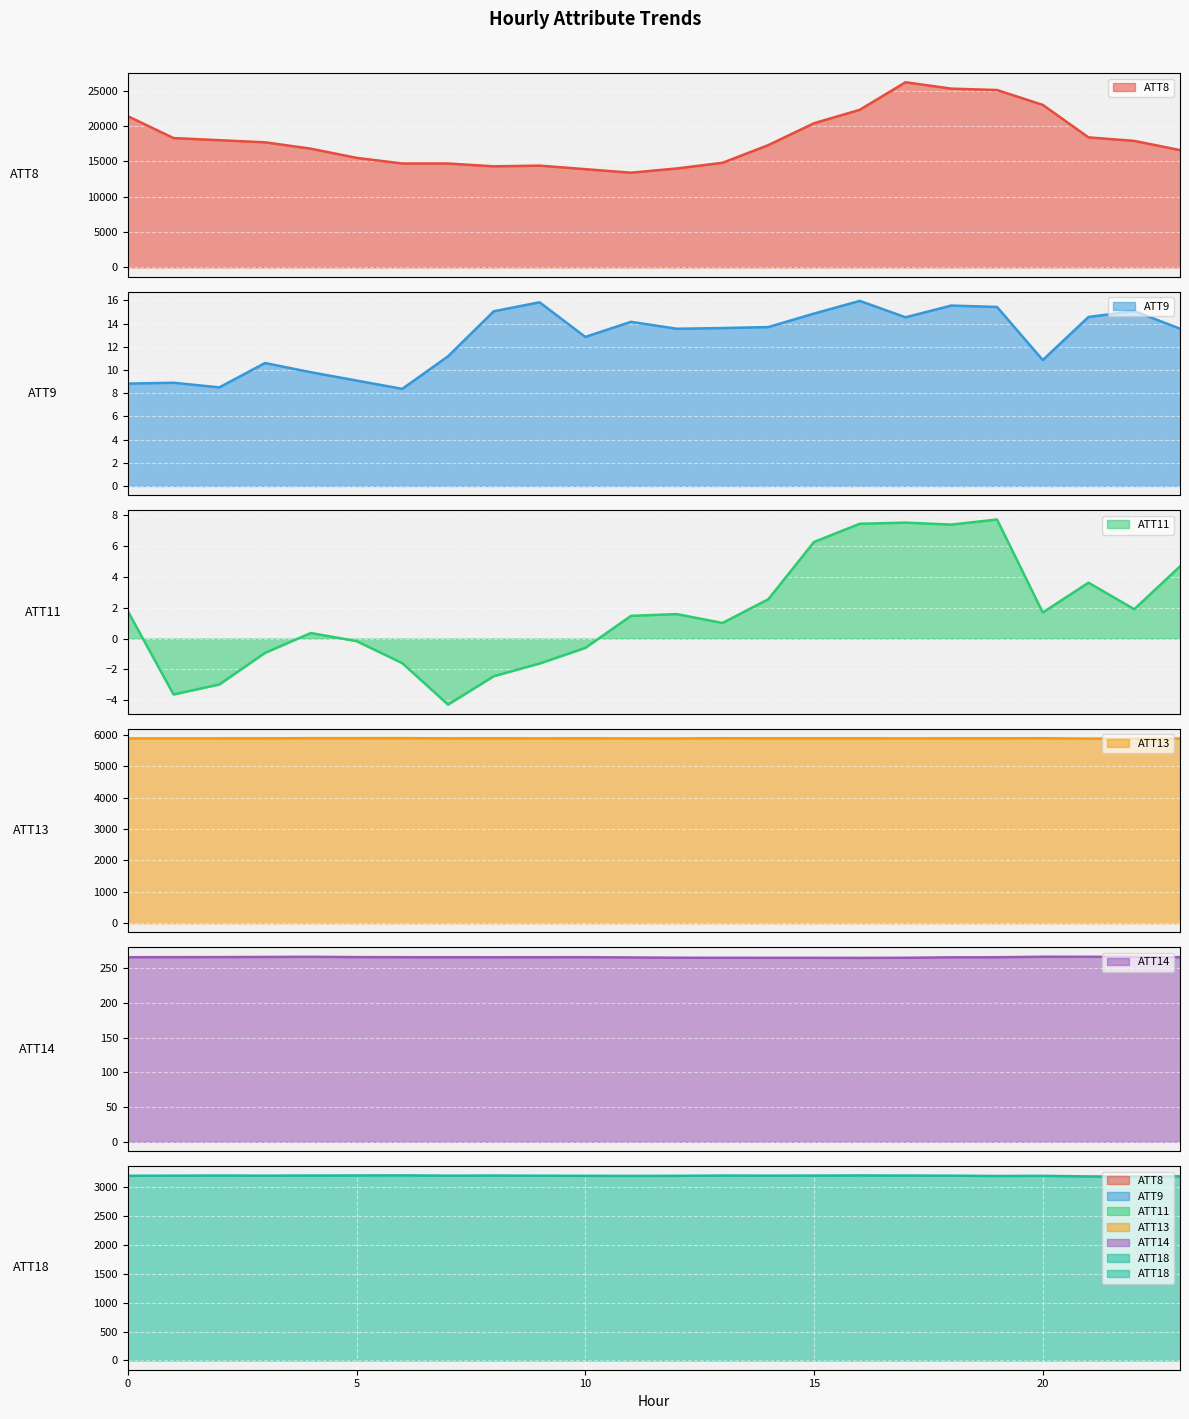

How many distinct data groups are displayed?

6